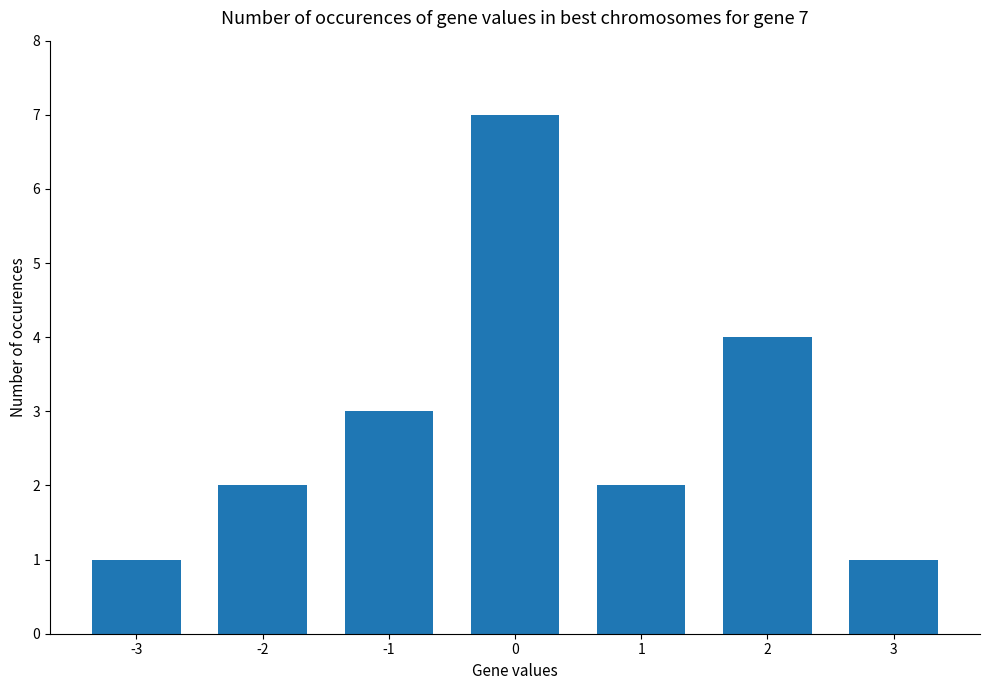

What is the maximum value shown in the chart?

7